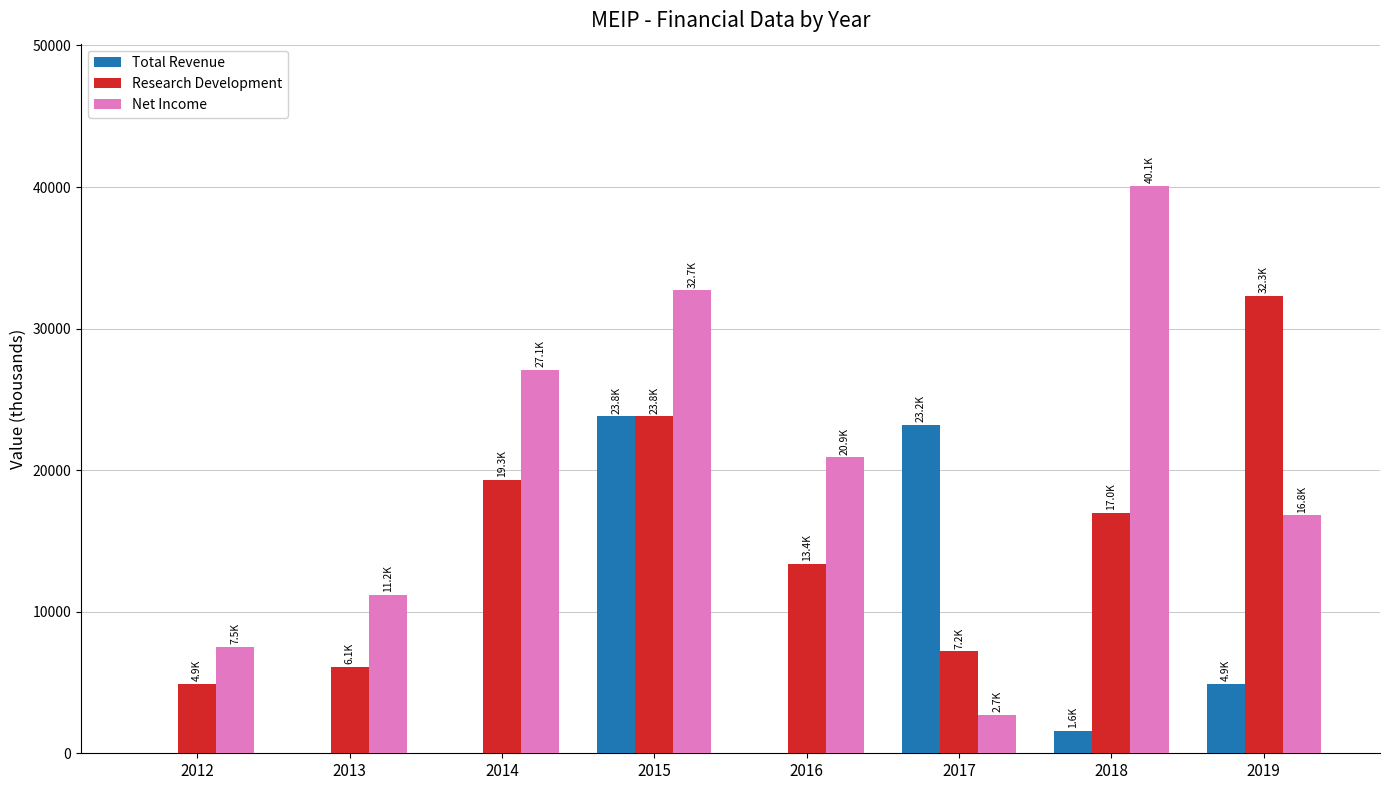

What is the maximum value for Total Revenue?

23800